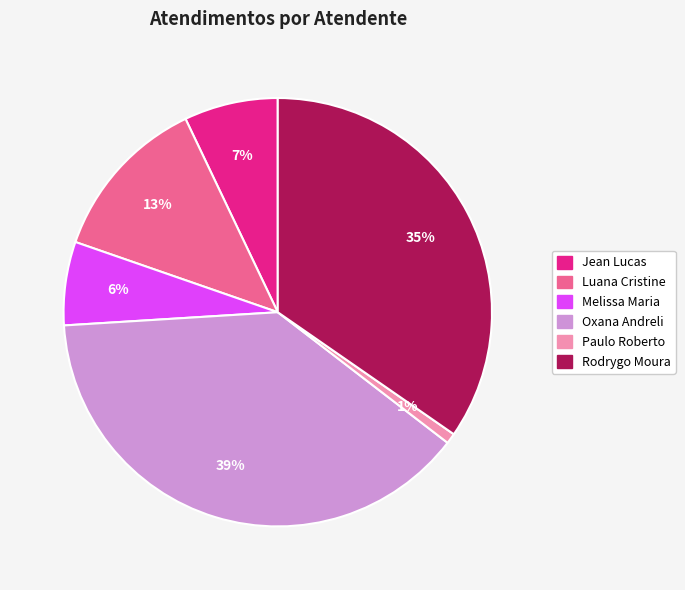

To the nearest percent, what is the difference between the largest and smallest slice percentages?

38%